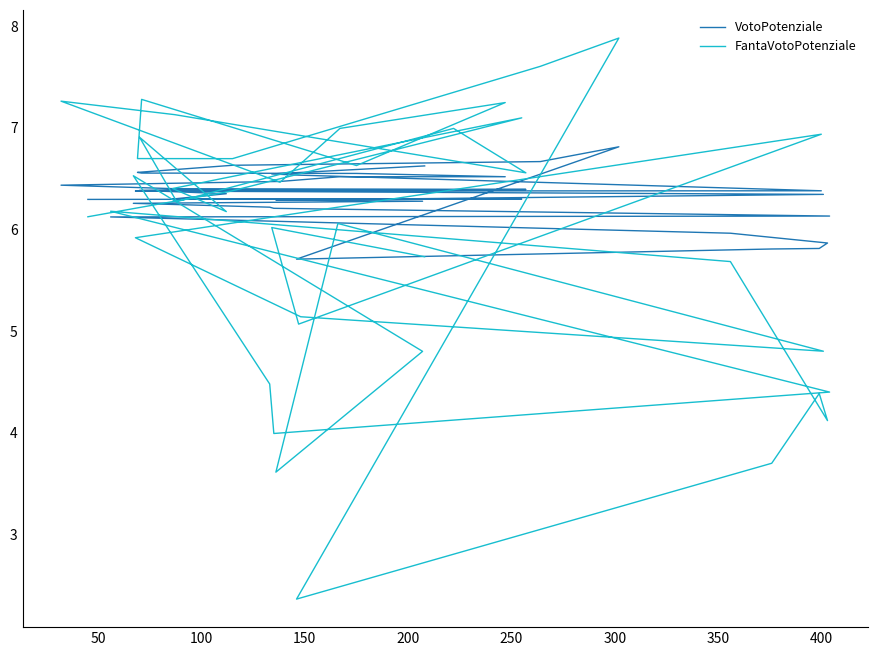

The value of FantaVotoPotenziale at 16 is 7.3. True or false?

False